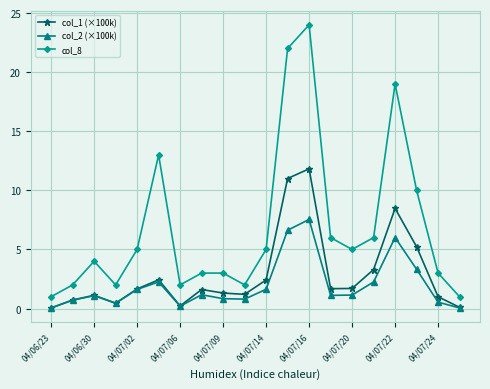

What is the average value of the col_2 (×100k) series?

2.0